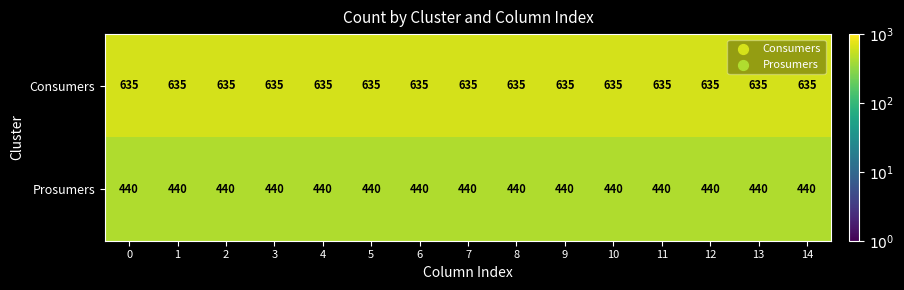

What is the total value across all series at 13?

1075